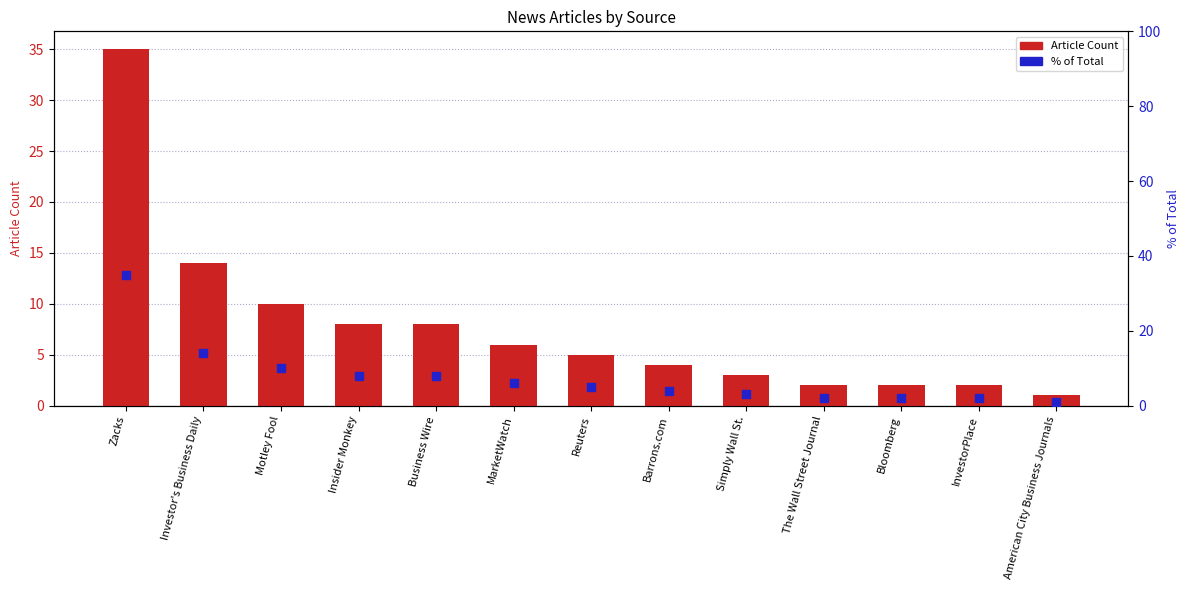

What is the total value across all series at Barrons.com?

8.0